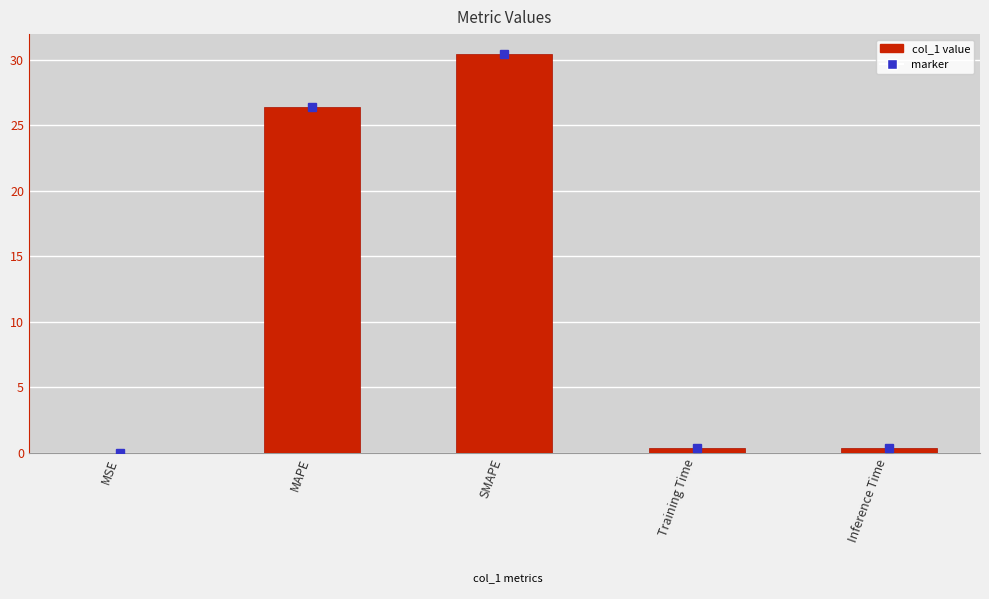

What is the greatest value displayed?

30.4